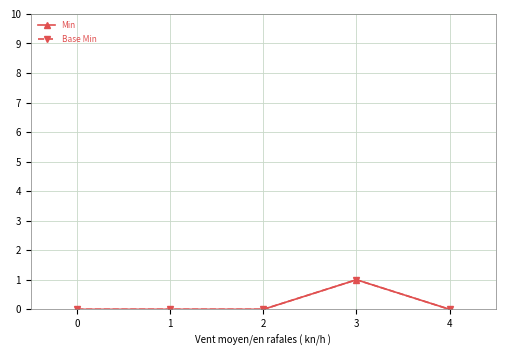

Does the chart have visible grid lines?

Yes